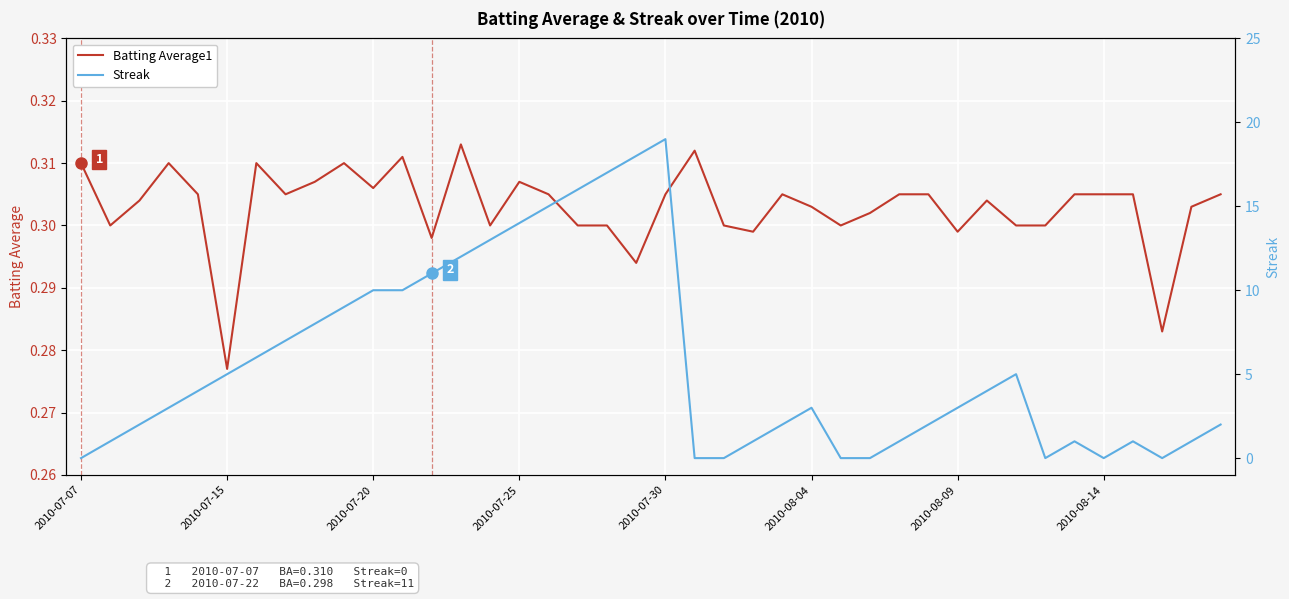

Where is Batting Average1 nearest to the value 0?

2010-07-15